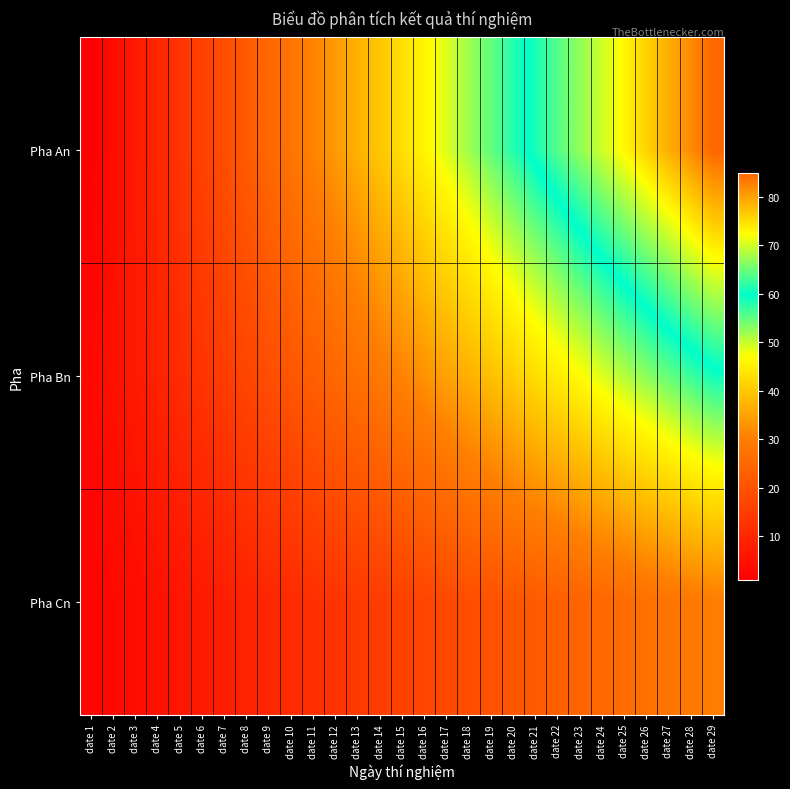

Reading right to left, extract all data points from this chart.

Pha An: date 29=85	date 28=82	date 27=79	date 26=76	date 25=73	date 24=70	date 23=67	date 22=64	date 21=61	date 20=58	date 19=55	date 18=52	date 17=49	date 16=46	date 15=43	date 14=40	date 13=37	date 12=34	date 11=31	date 10=28	date 9=25	date 8=22	date 7=19	date 6=16	date 5=13	date 4=10	date 3=7	date 2=4	date 1=1
Pha Bn: date 29=59	date 28=57	date 27=55	date 26=53	date 25=51	date 24=49	date 23=47	date 22=45	date 21=43	date 20=41	date 19=39	date 18=37	date 17=35	date 16=33	date 15=31	date 14=29	date 13=27	date 12=25	date 11=23	date 10=21	date 9=19	date 8=17	date 7=15	date 6=13	date 5=11	date 4=9	date 3=7	date 2=5	date 1=3
Pha Cn: date 29=30	date 28=29	date 27=28	date 26=27	date 25=26	date 24=25	date 23=24	date 22=23	date 21=22	date 20=21	date 19=20	date 18=19	date 17=18	date 16=17	date 15=16	date 14=15	date 13=14	date 12=13	date 11=12	date 10=11	date 9=10	date 8=9	date 7=8	date 6=7	date 5=6	date 4=5	date 3=4	date 2=3	date 1=2